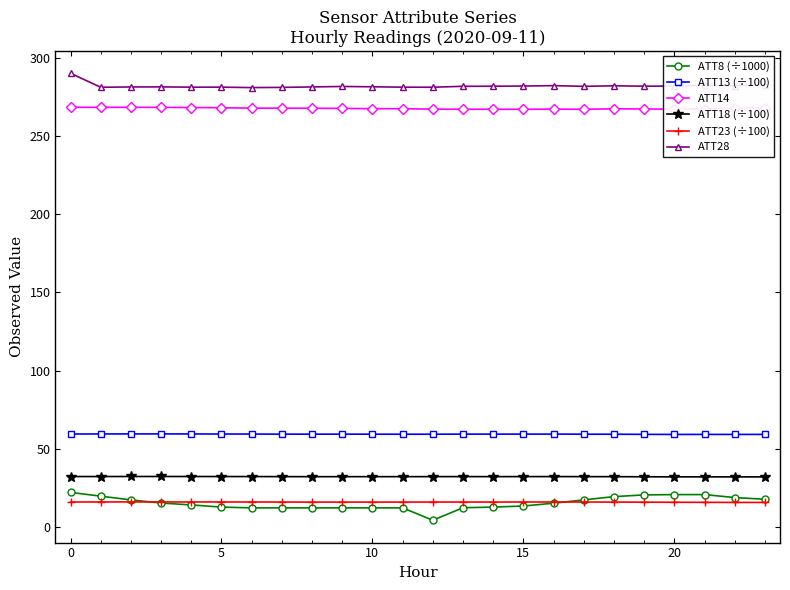

What is the value of the ATT13 (÷100) point at the 18th from the left?

59.3